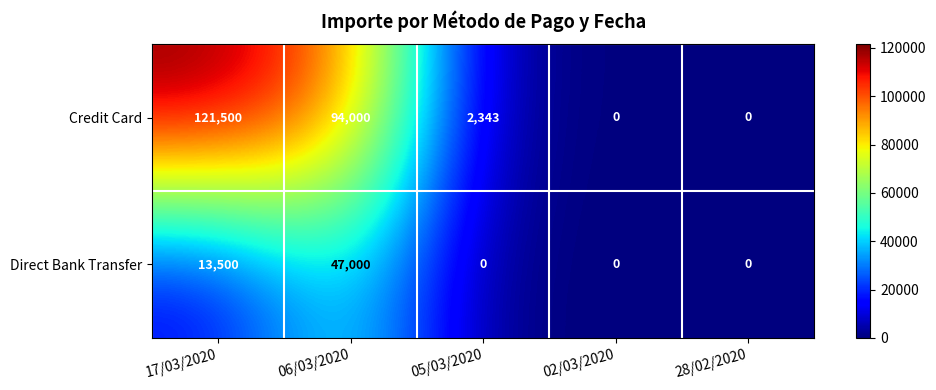

Where is Credit Card nearest to the value 60750?

06/03/2020